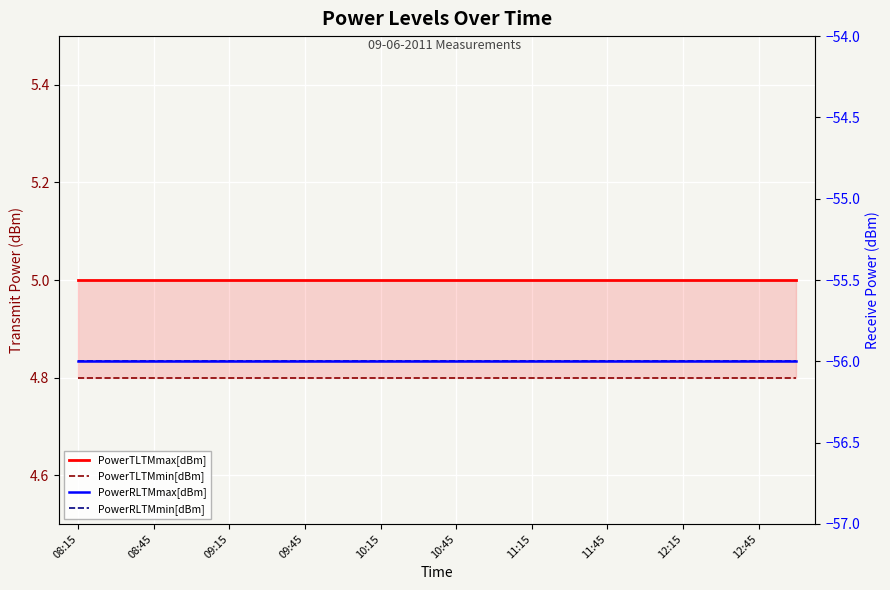

Which series changed the most between 11:15 and 12:15?

PowerTLTMmax[dBm]